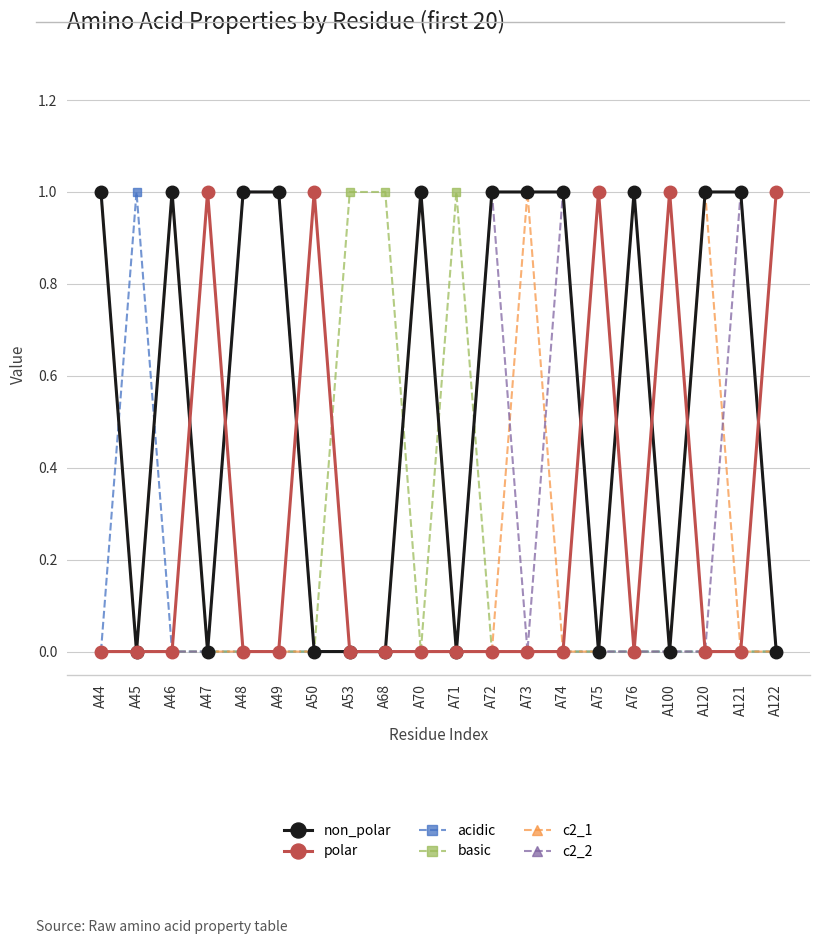

What are all the series names shown in the legend?

non_polar, polar, acidic, basic, c2_1, c2_2